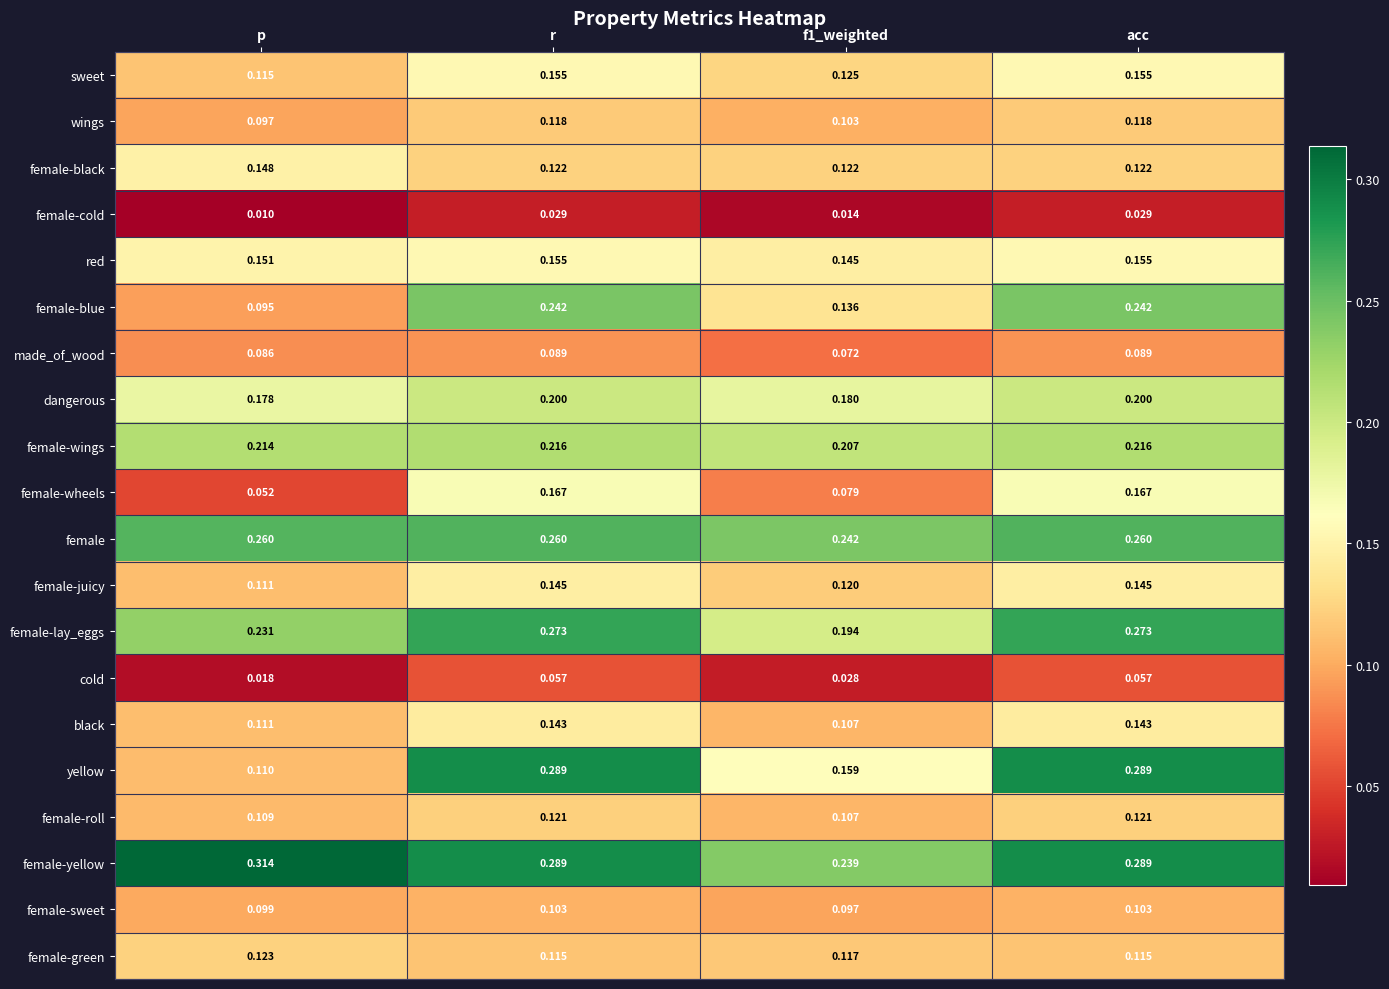

At which category does the chart reach its minimum across all series?

p